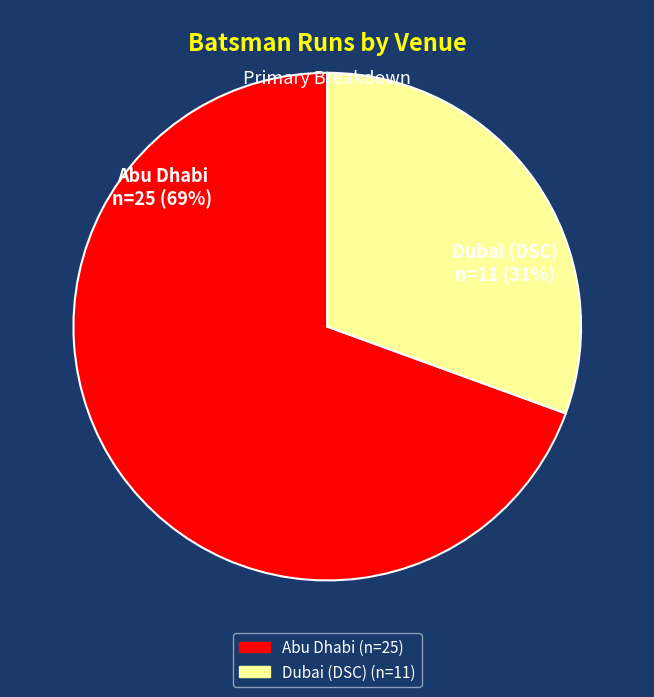

To the nearest percent, what is the average slice percentage?

50%